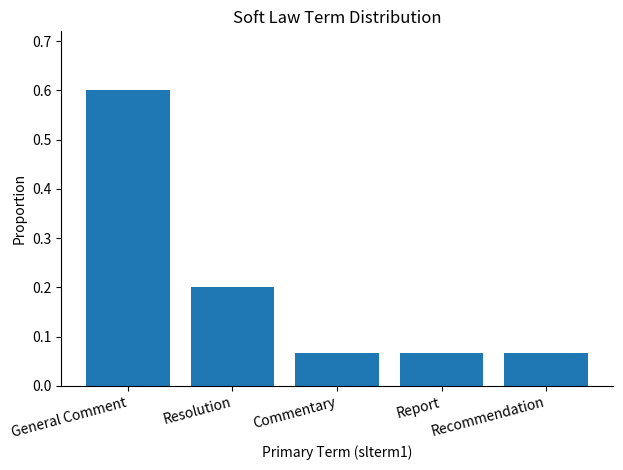

Does the chart contain stacked bars?

No